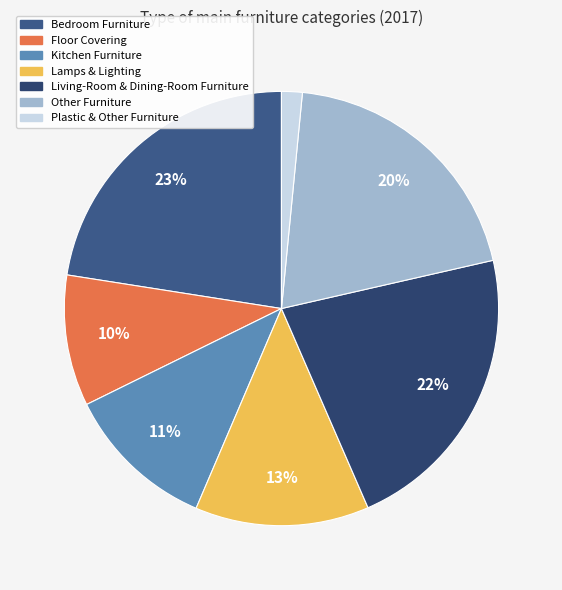

What is the change in value from Floor Covering to Plastic & Other Furniture?

-8.5